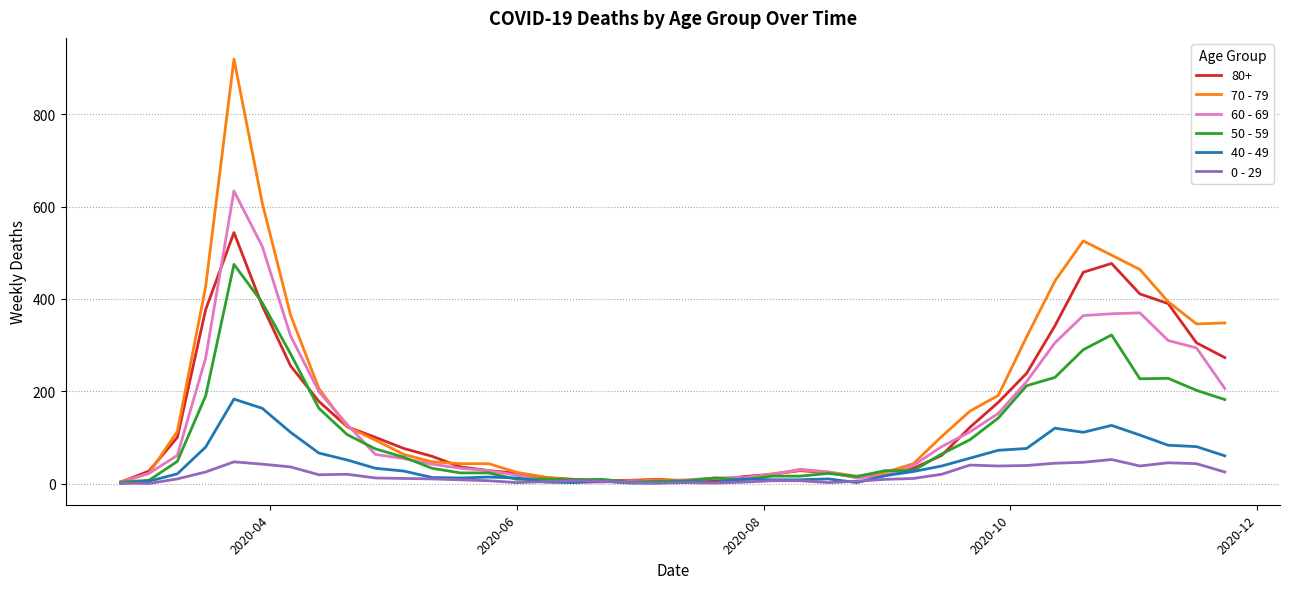

Which series has the widest spread of values?

70 - 79